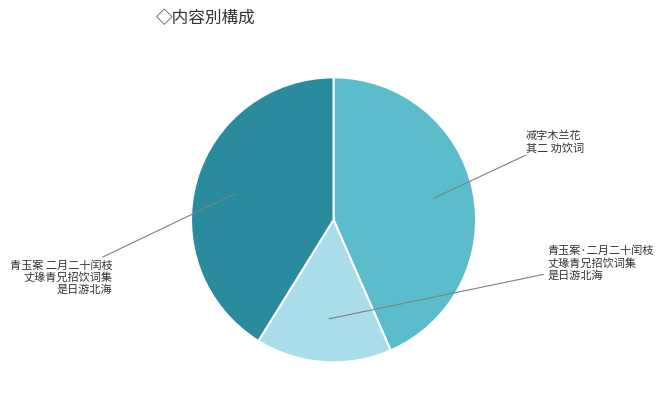

Is there any slice that represents more than half of the pie?

No